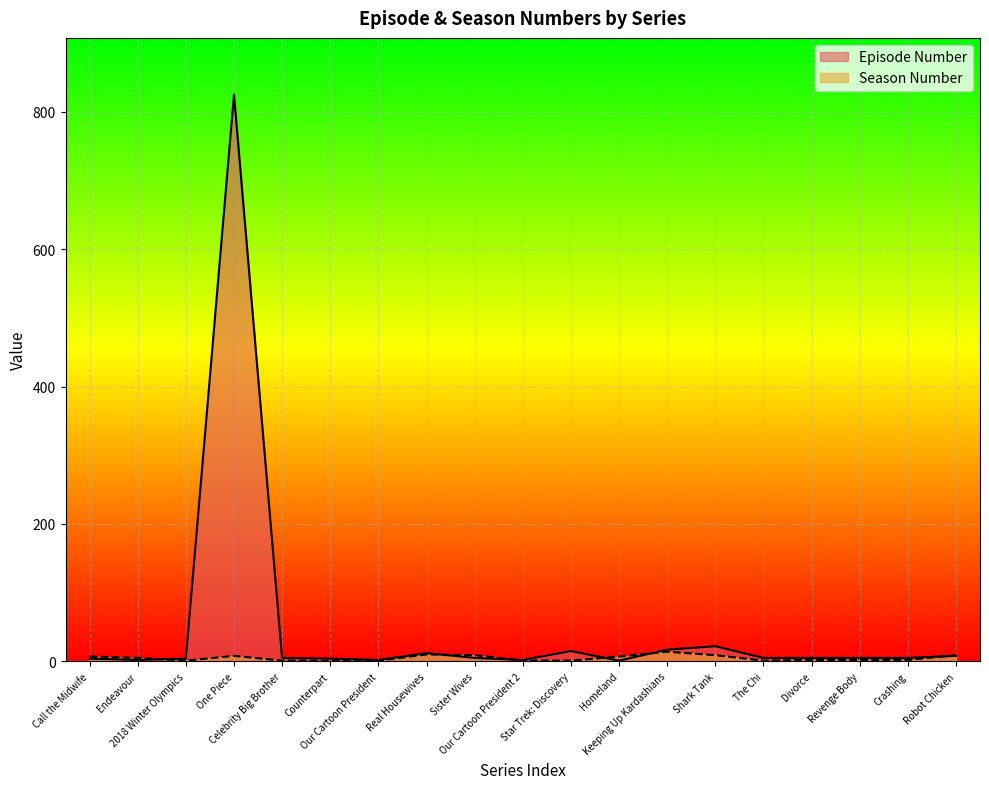

What value does the Season Number series have at Shark Tank?

9